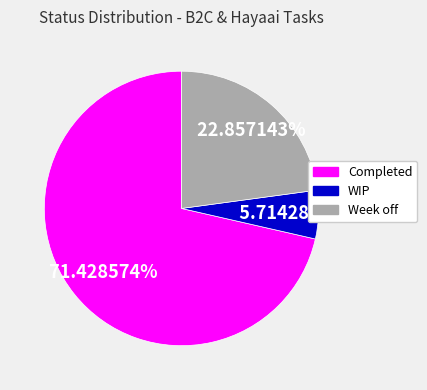

Count the number of slices in the pie.

3